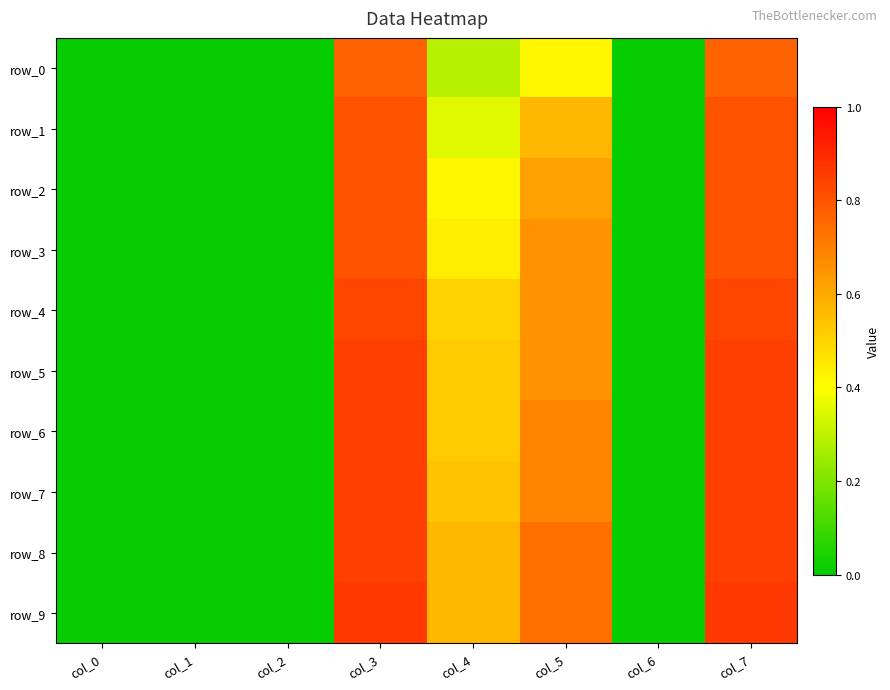

Reading left to right, list all the values displayed in this chart.

row_0: 0.0	0.0	0.0	0.8	0.3	0.4	0.0	0.8
row_1: 0.0	0.0	0.0	0.8	0.4	0.6	0.0	0.8
row_2: 0.0	0.0	0.0	0.8	0.4	0.6	0.0	0.8
row_3: 0.0	0.0	0.0	0.8	0.4	0.7	0.0	0.8
row_4: 0.0	0.0	0.0	0.8	0.5	0.7	0.0	0.8
row_5: 0.0	0.0	0.0	0.9	0.5	0.7	0.0	0.9
row_6: 0.0	0.0	0.0	0.9	0.5	0.7	0.0	0.9
row_7: 0.0	0.0	0.0	0.9	0.5	0.7	0.0	0.9
row_8: 0.0	0.0	0.0	0.9	0.6	0.7	0.0	0.9
row_9: 0.0	0.0	0.0	0.9	0.6	0.7	0.0	0.9